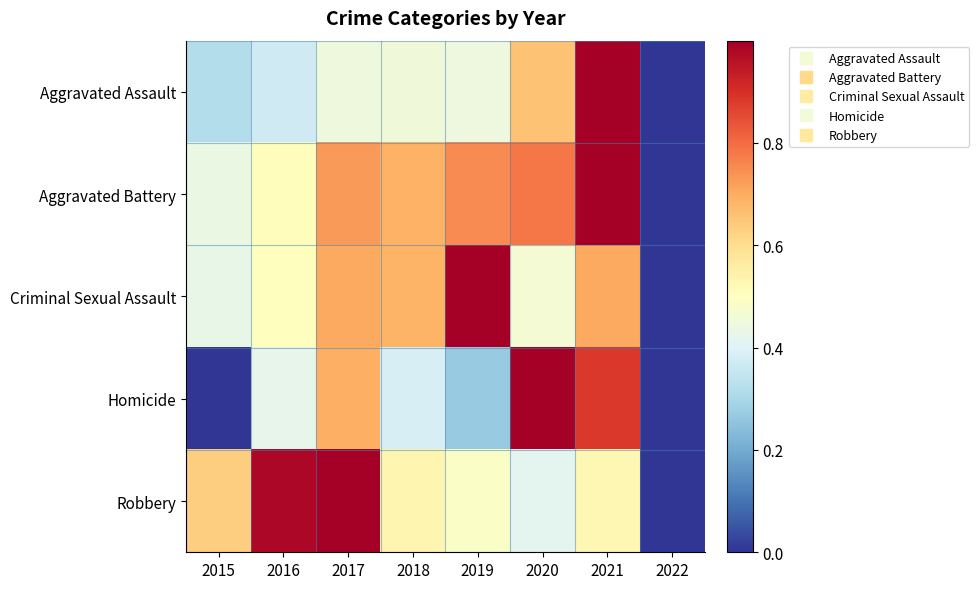

Which label corresponds to the smallest value in the chart?

2022